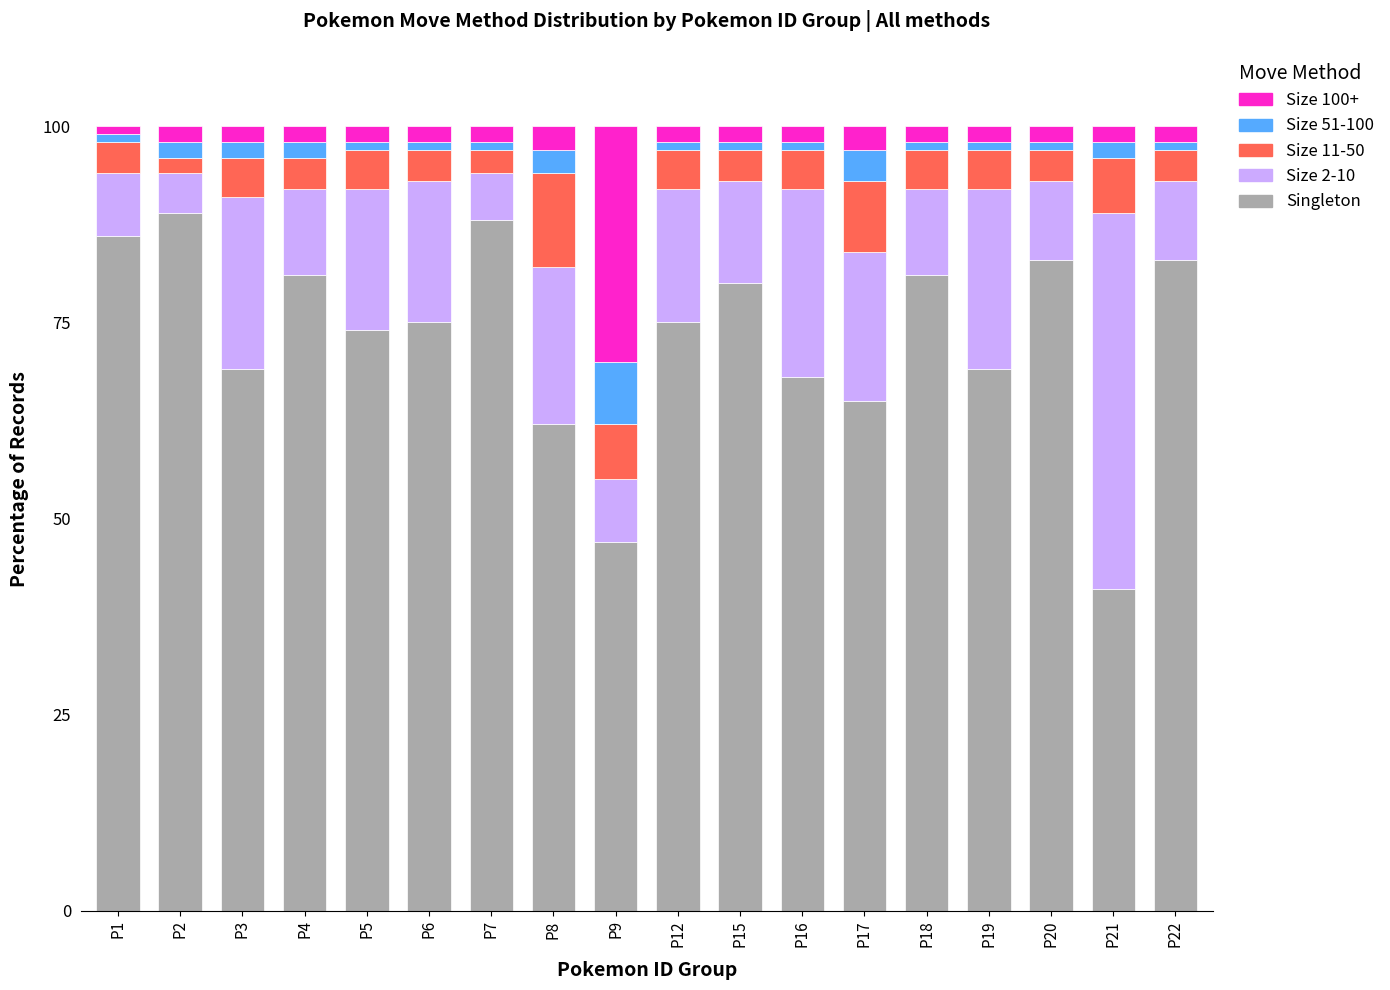

Is it true that Singleton equals 69 at P3?

True